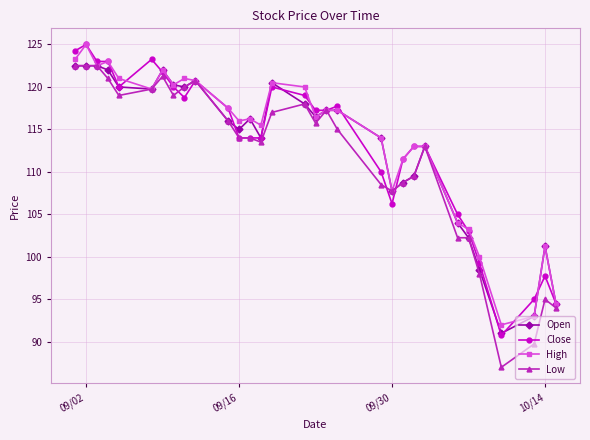

Is this an area chart (filled region under the line)?

No